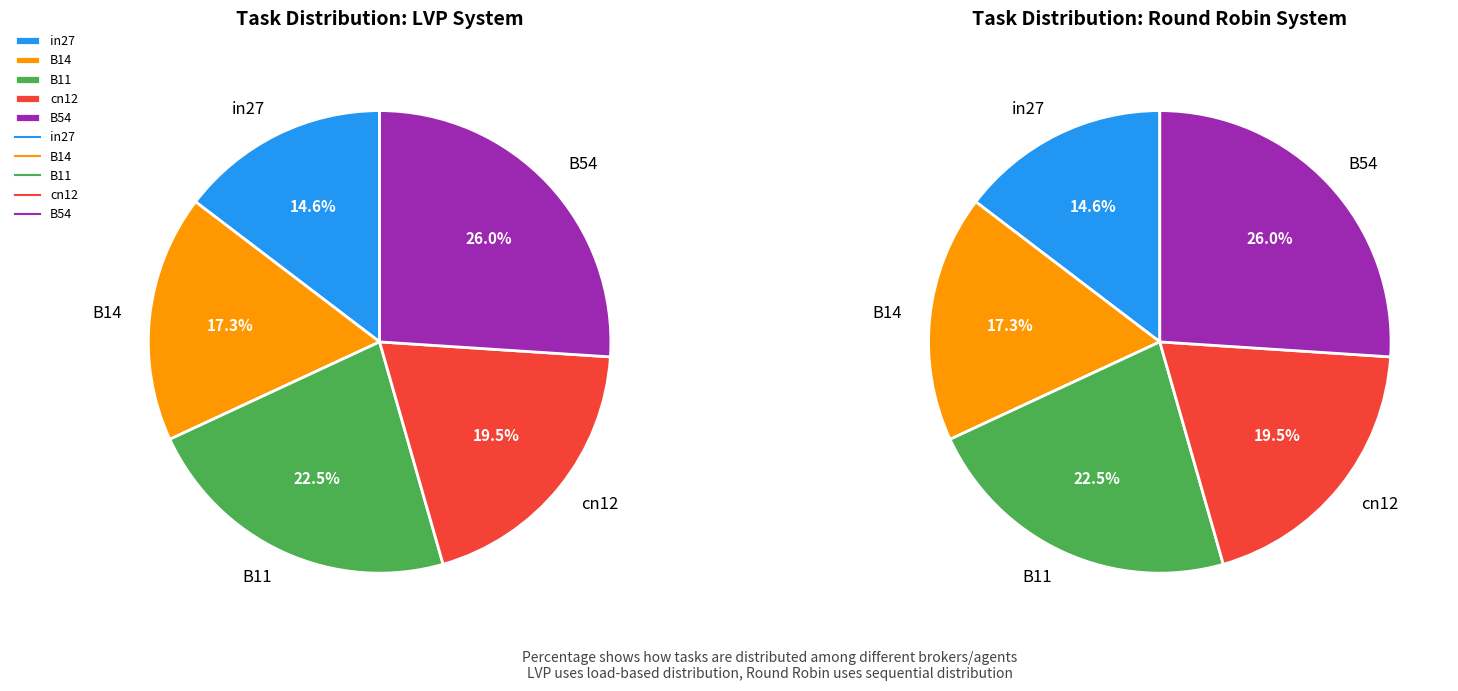

Which category has the smallest portion of the pie?

in27